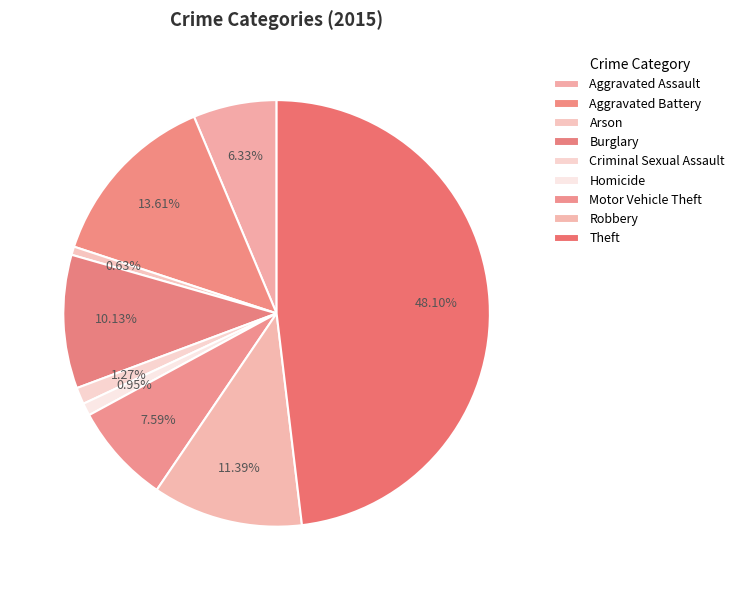

What is the ratio of the value at Motor Vehicle Theft to the value at Arson?

12.0